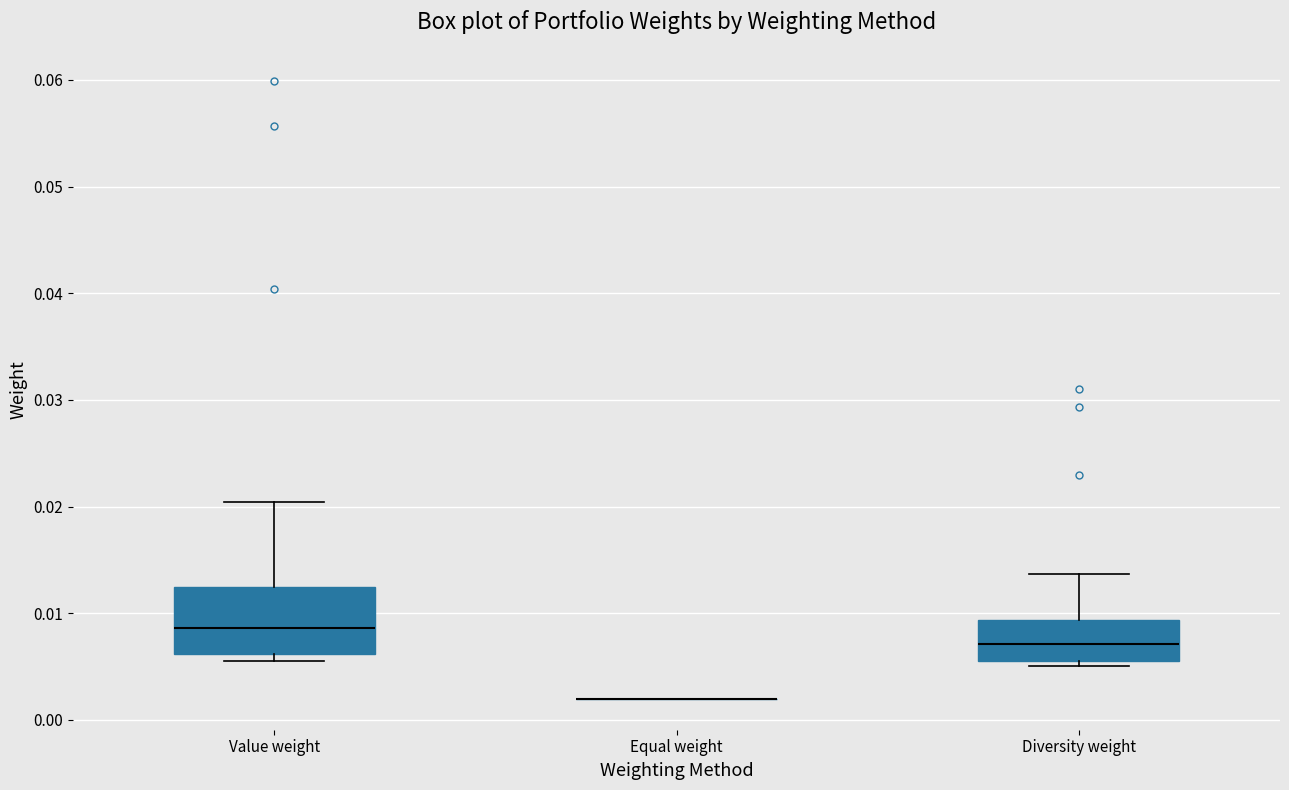

Reading left to right, read every box against the y-axis: the position of its median line, the range the box covers, and the ends of its whiskers. The values are not printed on the chart, so give them approximately, as read against the axis.

Value weight: median 0.009, box 0.006 to 0.012, whiskers 0.005 to 0.020
Equal weight: box collapsed to a line at 0.002, whiskers 0.002 to 0.002
Diversity weight: median 0.007, box 0.006 to 0.009, whiskers 0.005 to 0.014